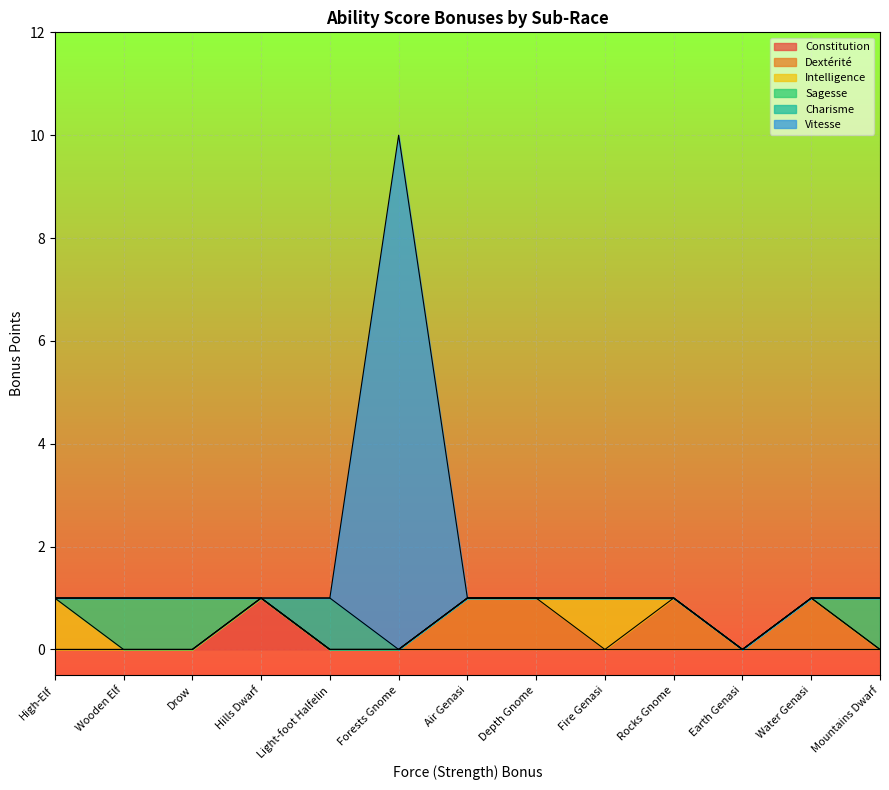

List the labels in order of Vitesse value, smallest first.

High-Elf, Wooden Elf, Drow, Hills Dwarf, Light-foot Halfelin, Mountains Dwarf, Rocks Gnome, Depth Gnome, Air Genasi, Water Genasi, Fire Genasi, Earth Genasi, Forests Gnome